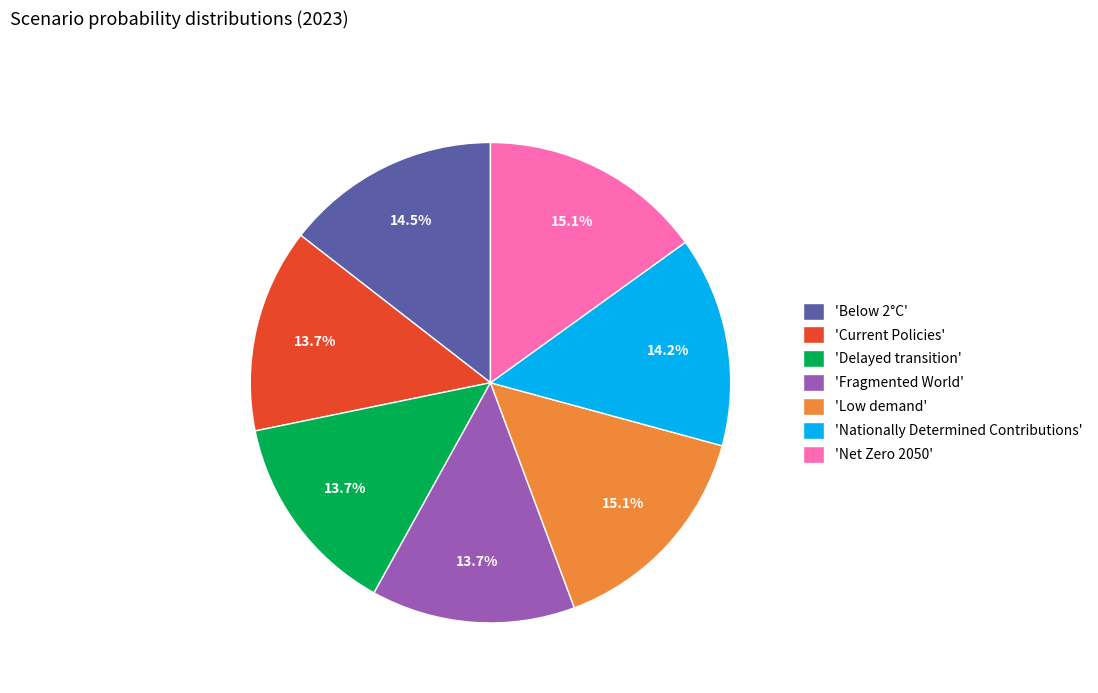

To the nearest percent, what is the average slice percentage?

14%